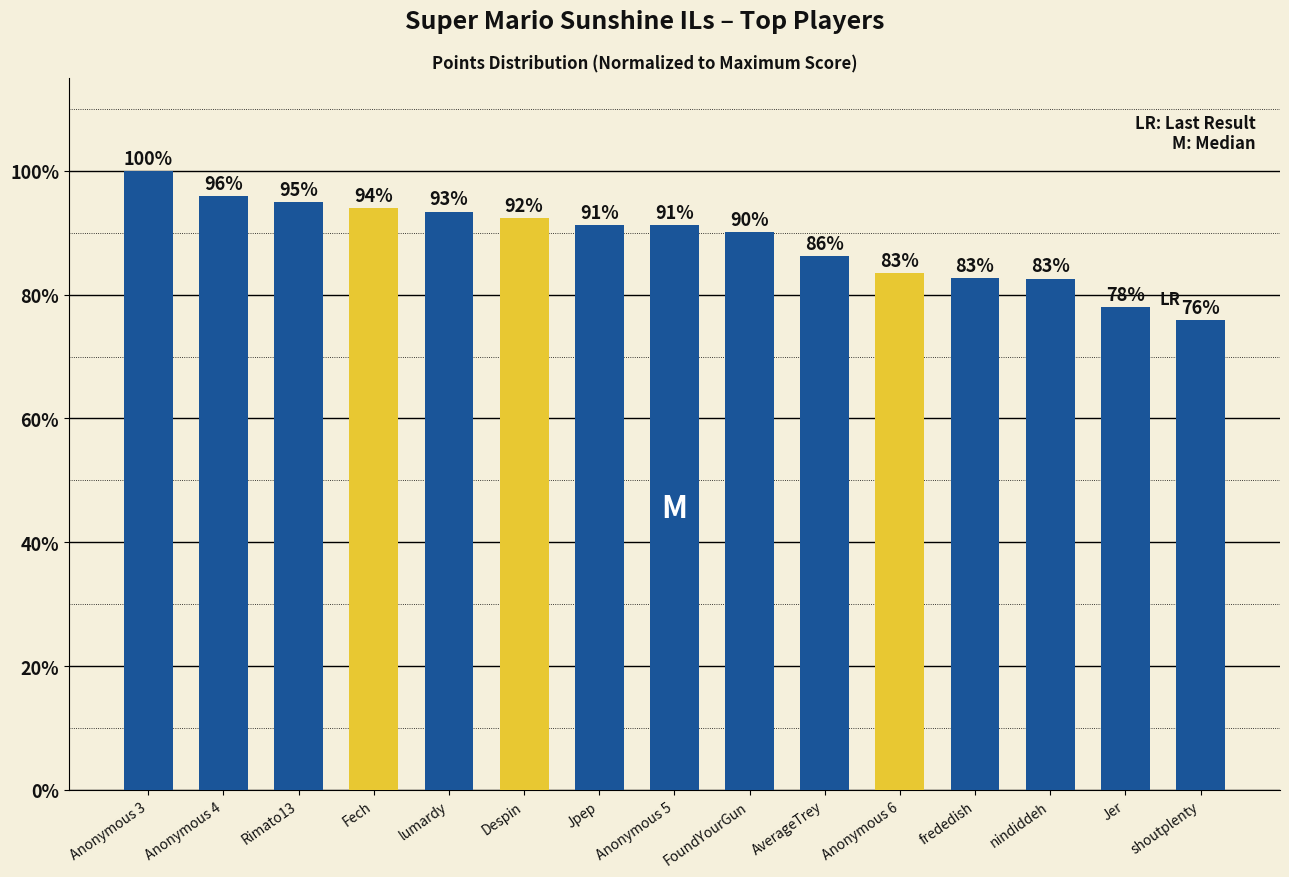

How many data points does each series have?

15